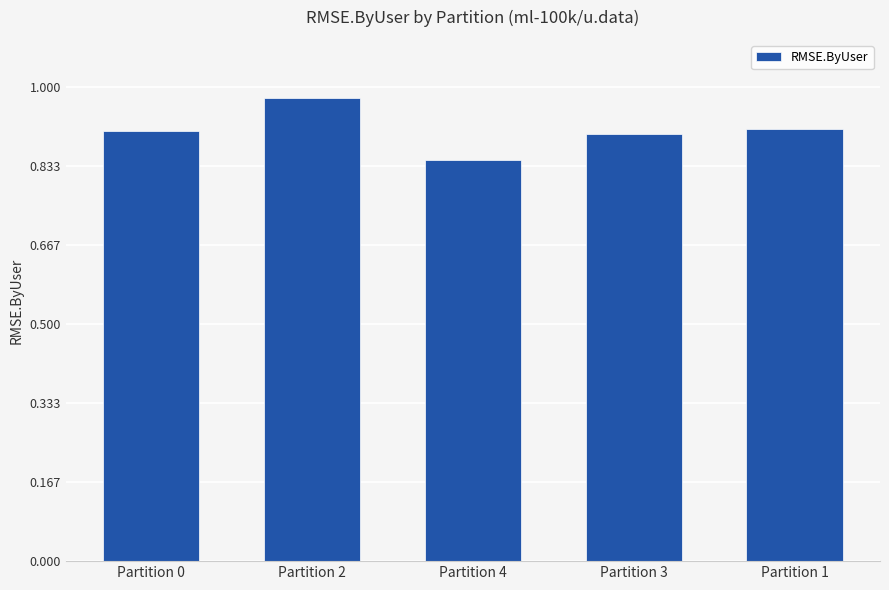

Which category has the lowest value across all series?

Partition 4